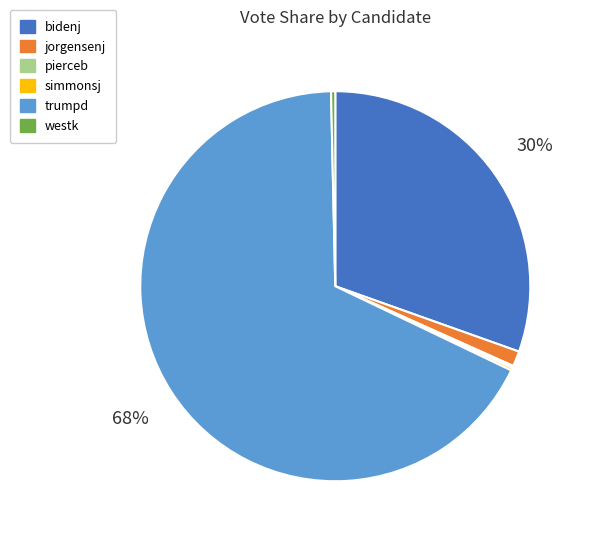

Which category has the biggest portion of the pie?

trumpd